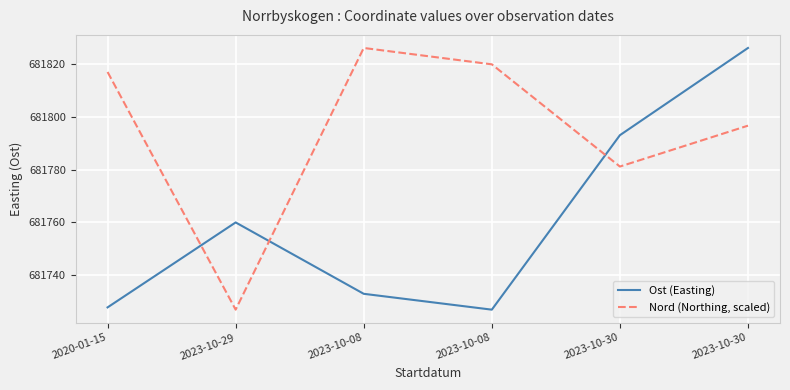

What is the label of the 6th point from the left?

2023-10-30